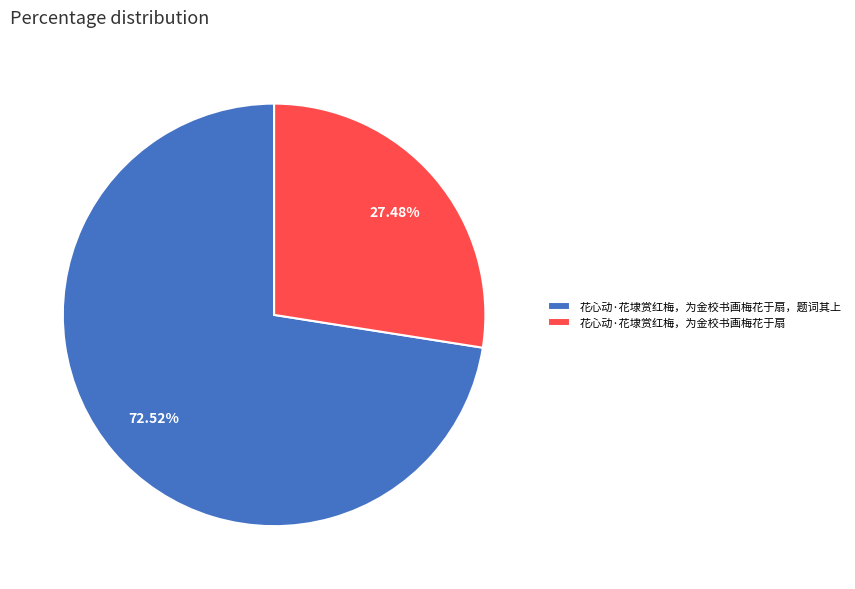

To the nearest percent, what is the combined percentage of 花心动·花埭赏红梅，为金校书画梅花于扇 and 花心动·花埭赏红梅，为金校书画梅花于扇，题词其上?

100%